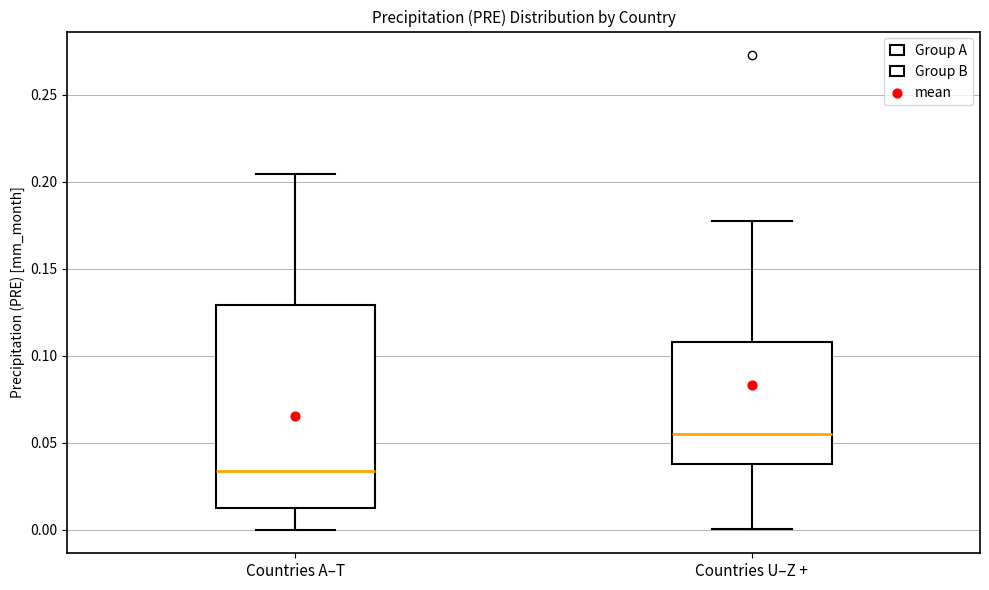

Comparing the boxes themselves (not the whiskers), which one is the tallest?

Countries A–T